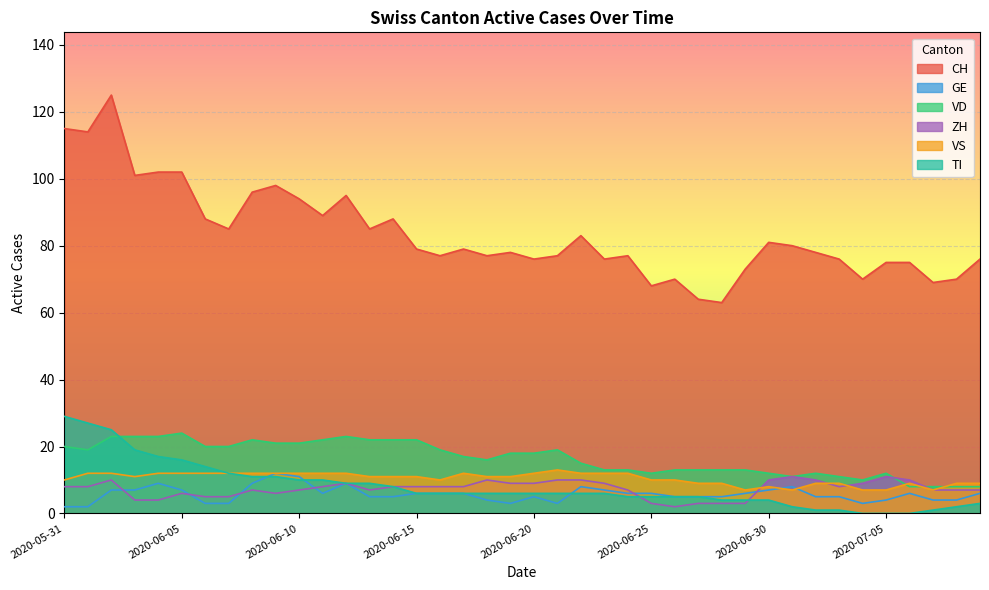

What is the lowest value of the CH series?

63